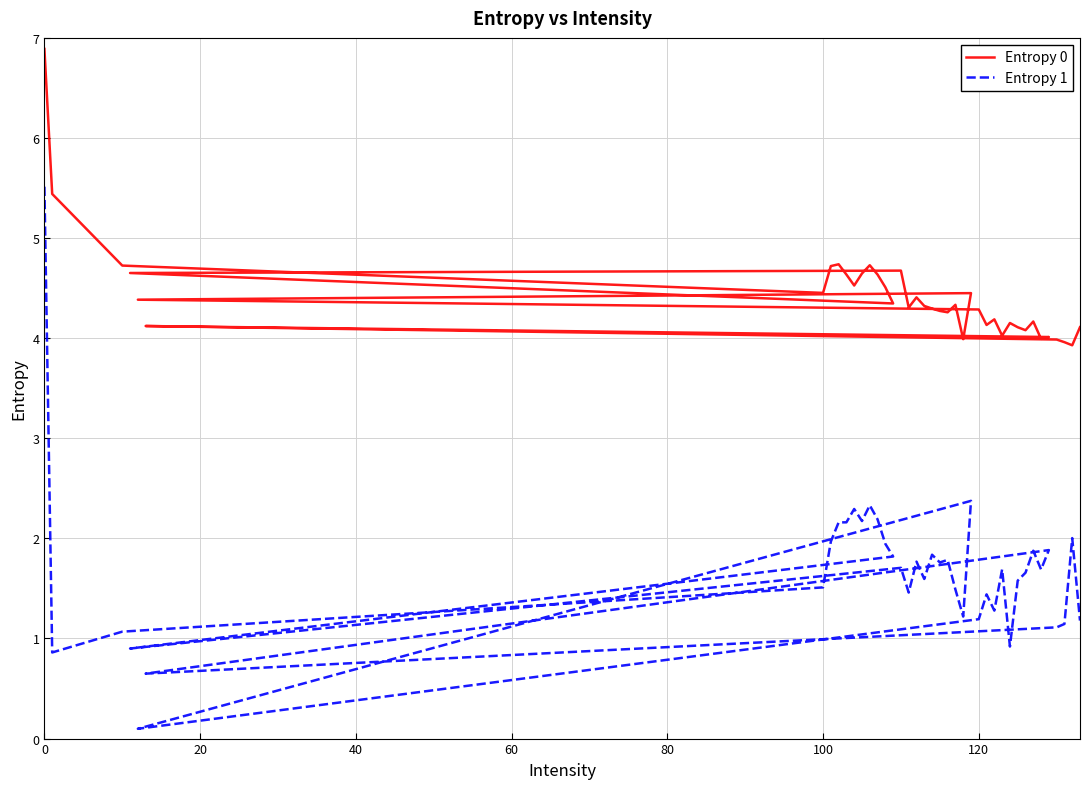

What is the difference between the maximum and second lowest values in the Entropy 0 series?

2.9